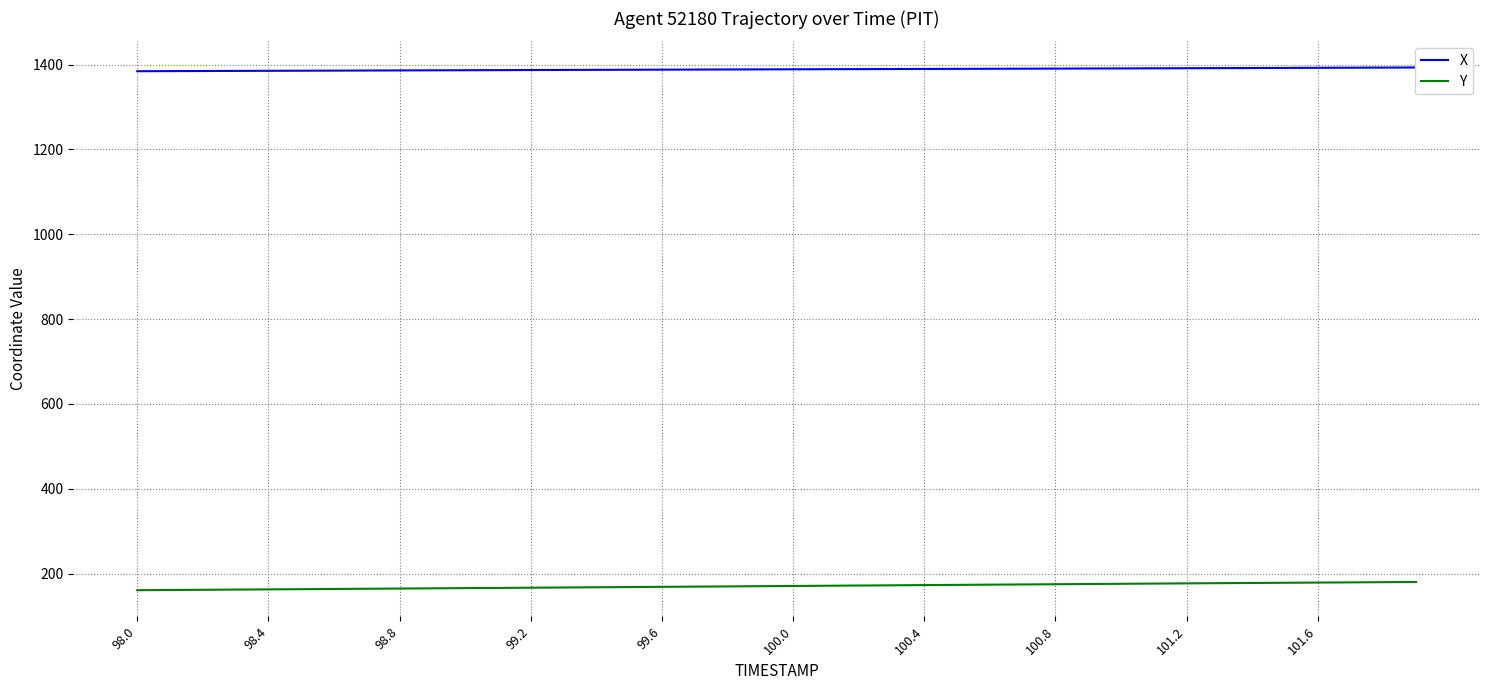

What is the sum of all Y values?

6827.7